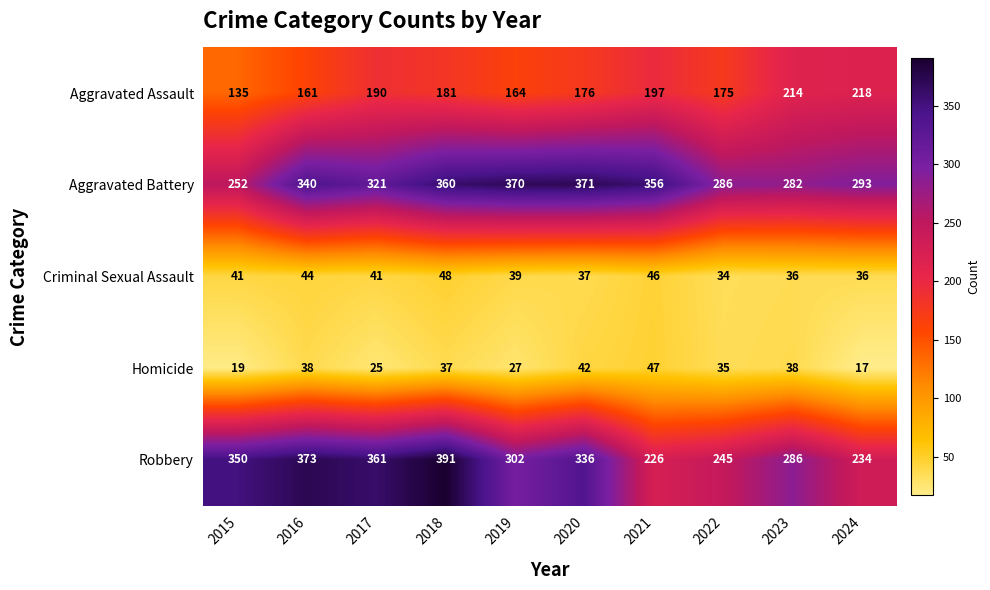

Is it true that Robbery equals 479 at 2019?

False